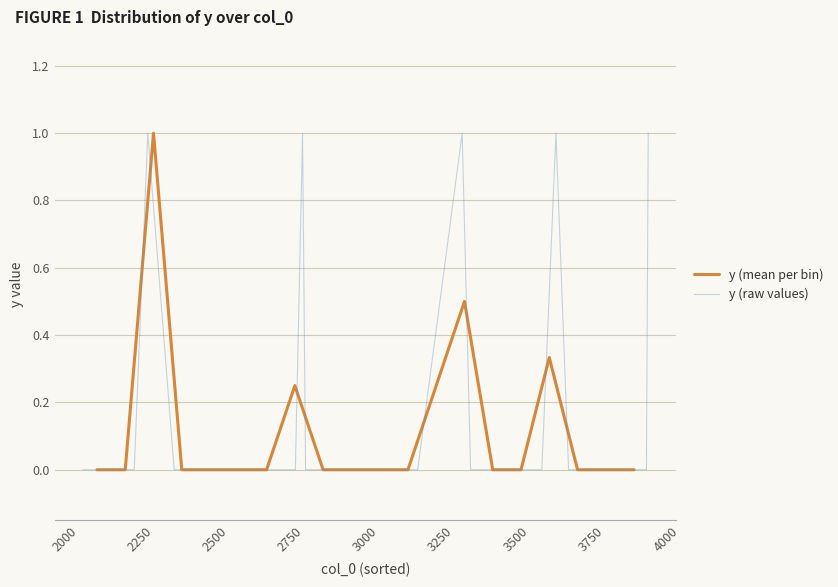

What is the highest value of the y (mean per bin) series?

1.0